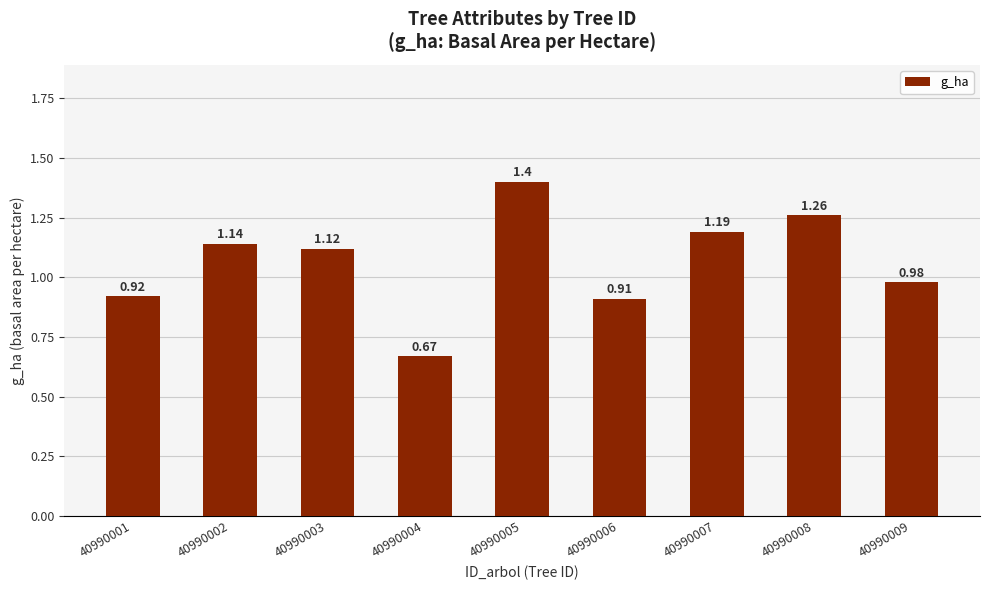

What is the sum of the values at 40990003 and 40990009?

2.1